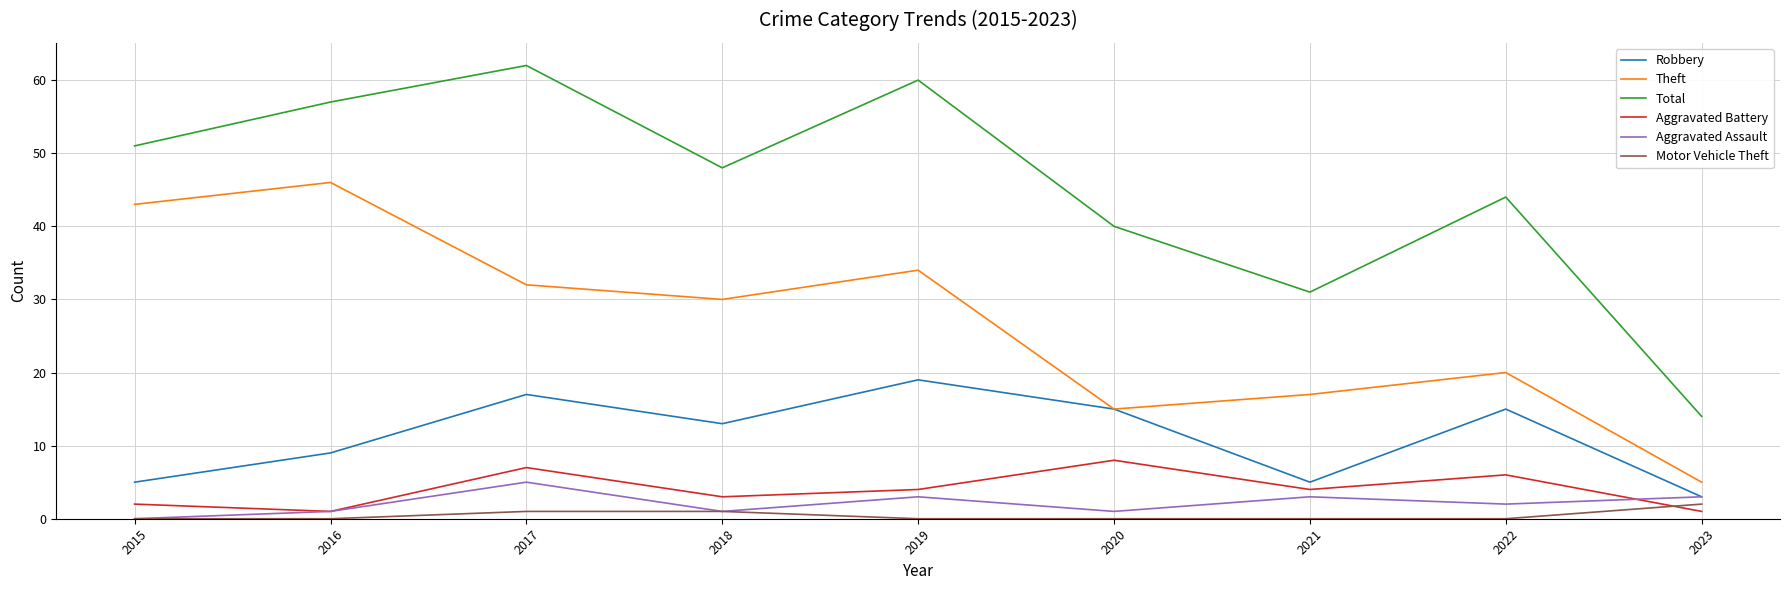

What is the difference between the maximum and minimum values in the Robbery series?

16